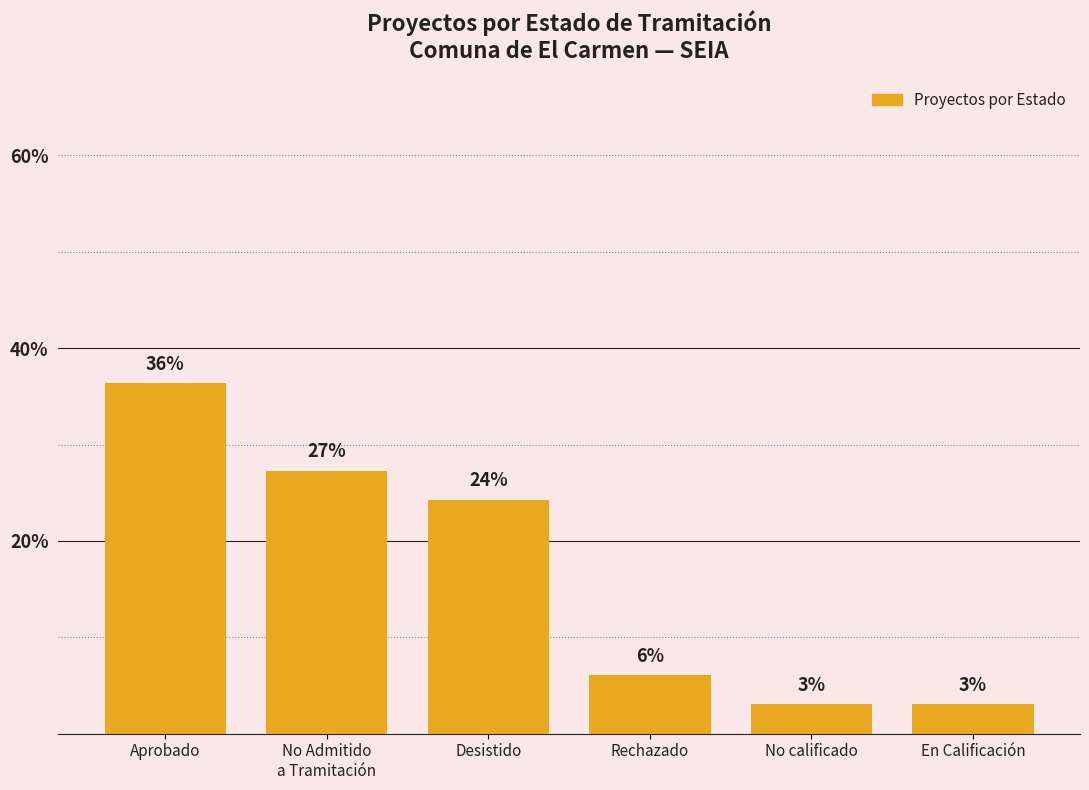

Does the chart contain any negative values?

No